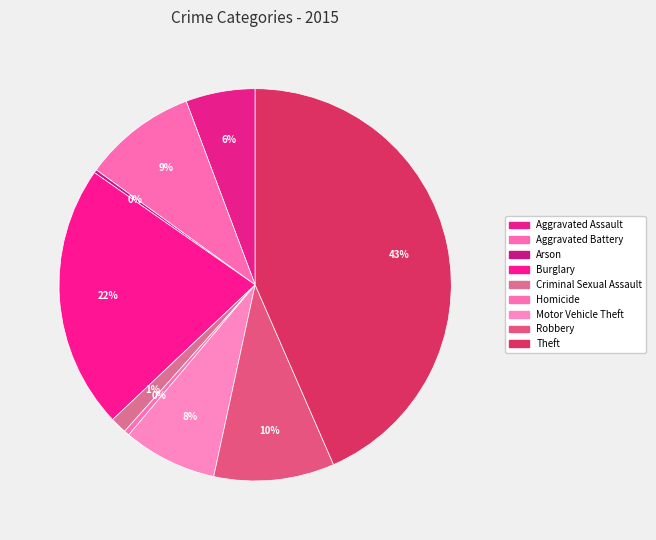

Which category has the biggest portion of the pie?

Theft